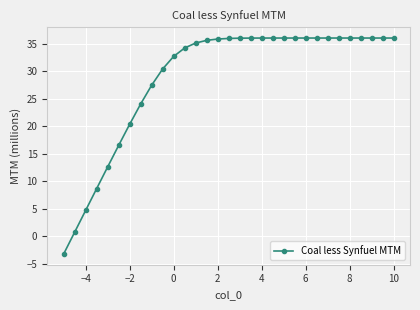

How many values are above zero?

30